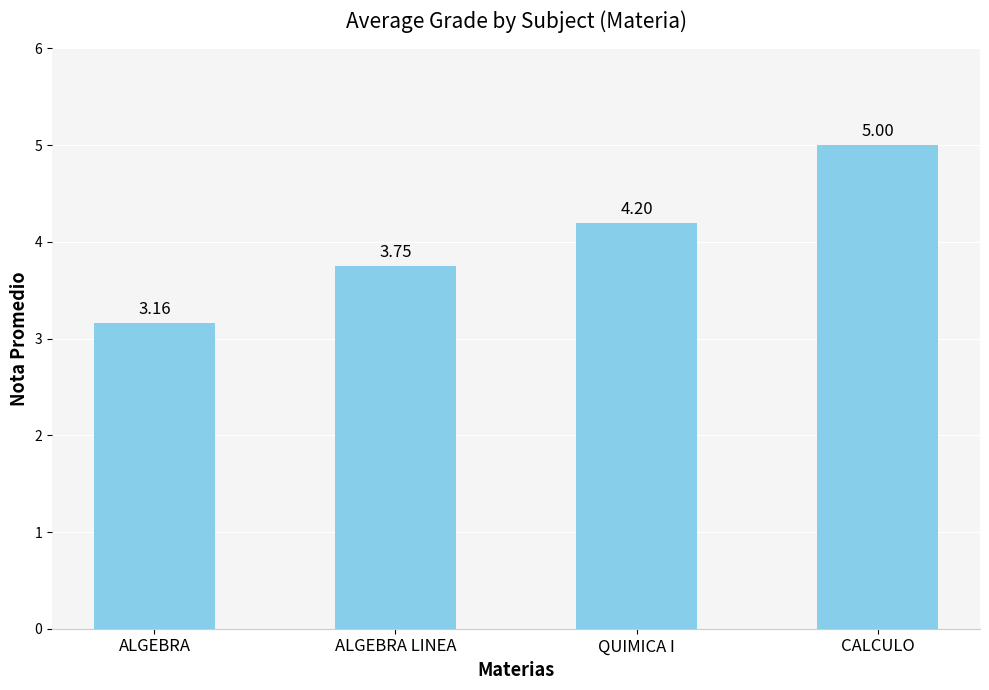

Between ALGEBRA and ALGEBRA LINEA, which is larger?

ALGEBRA LINEA